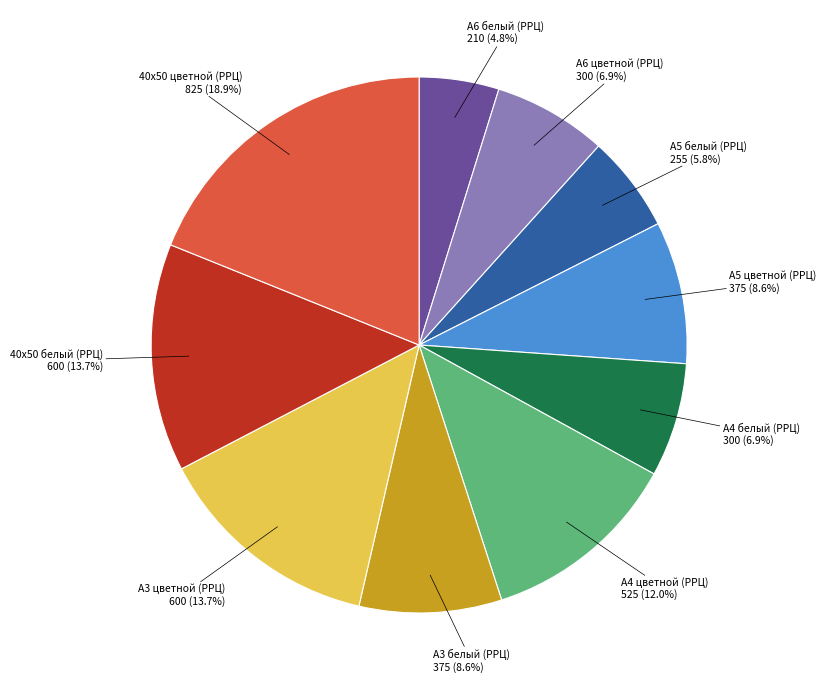

How many segments does this pie chart have?

10